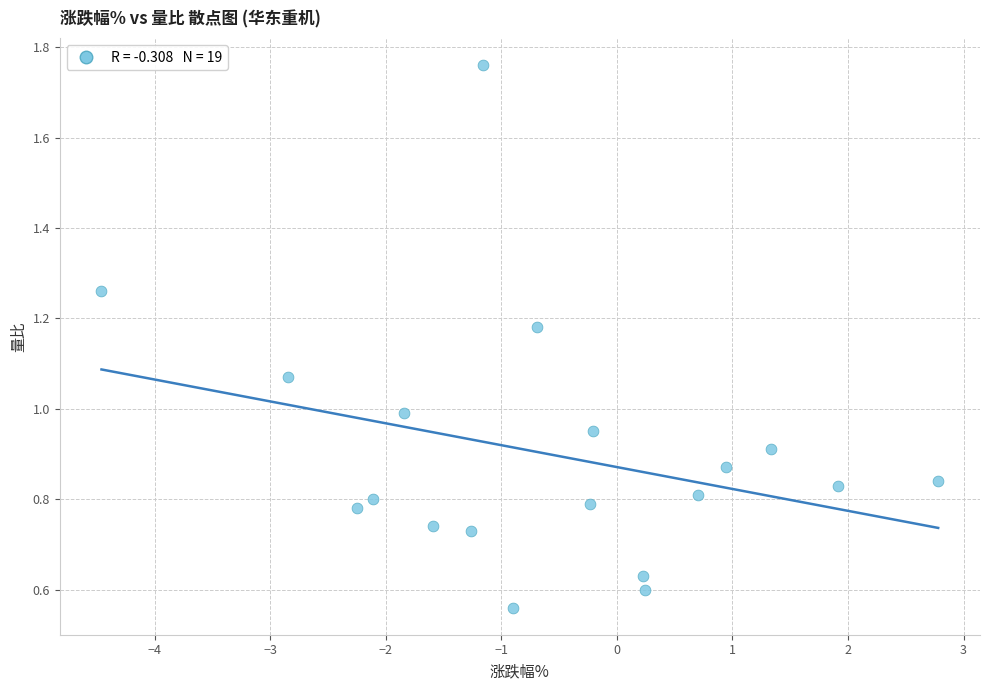

What is the range of X values (max minus min)?

7.2